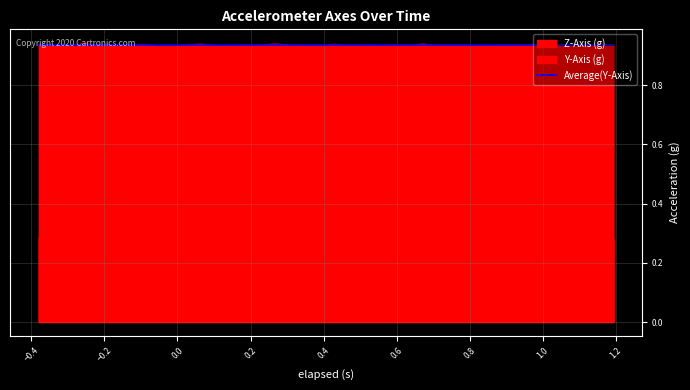

What is the average value of the Y-Axis (g) series?

0.9